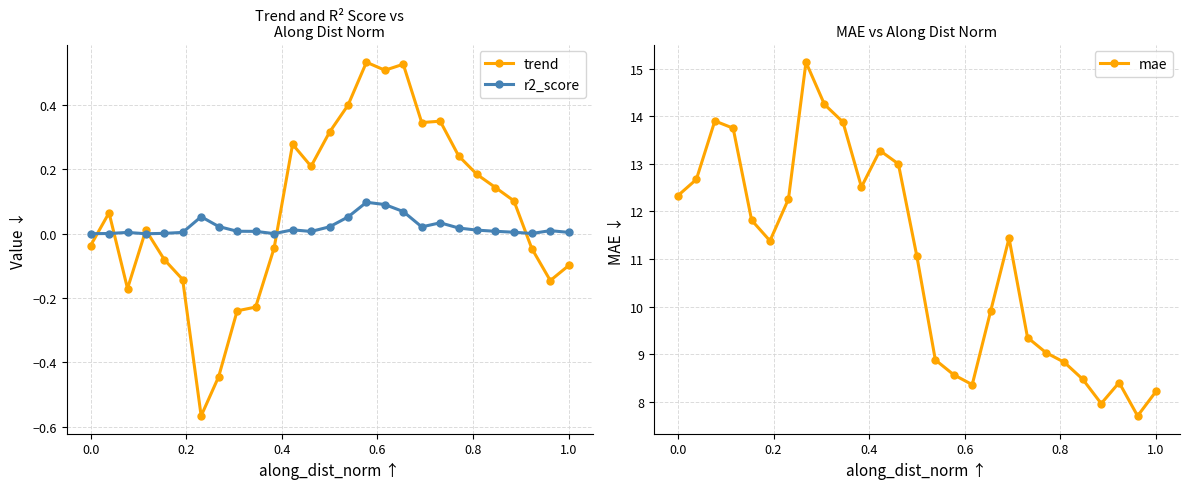

How many intersections are there between trend and r2_score?

6